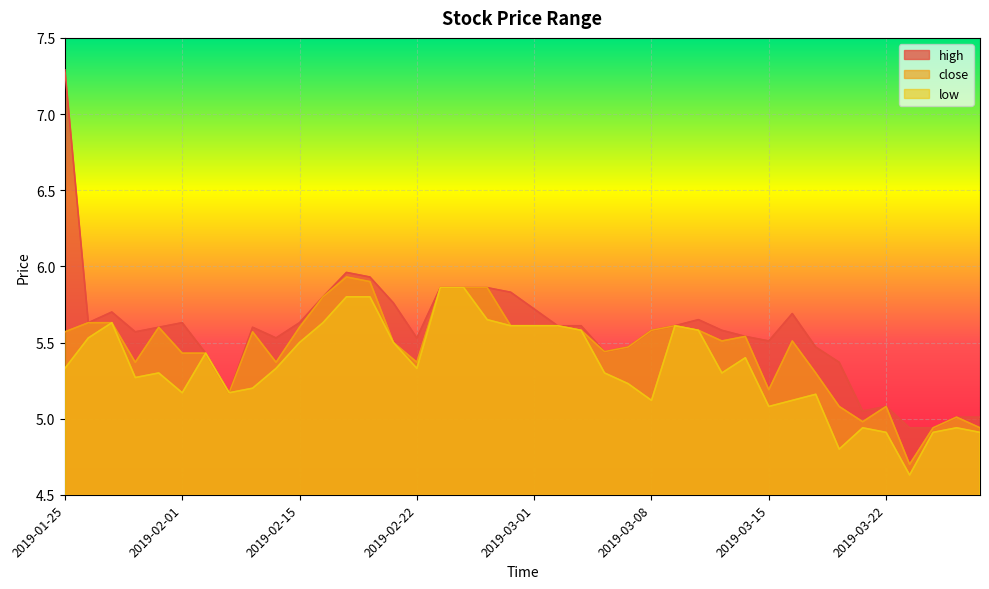

What is the difference between the second highest and minimum values in the low series?

1.2